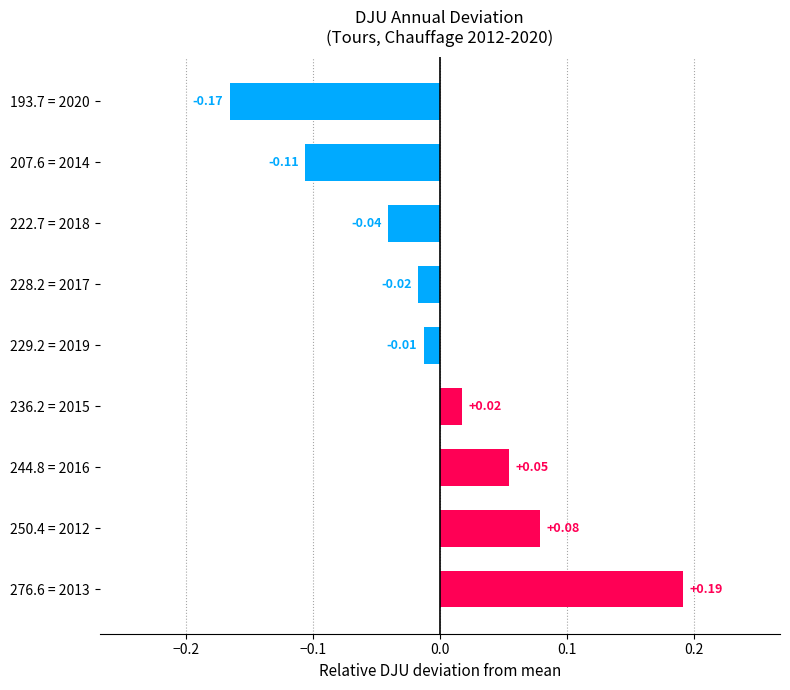

How many distinct data groups are displayed?

1